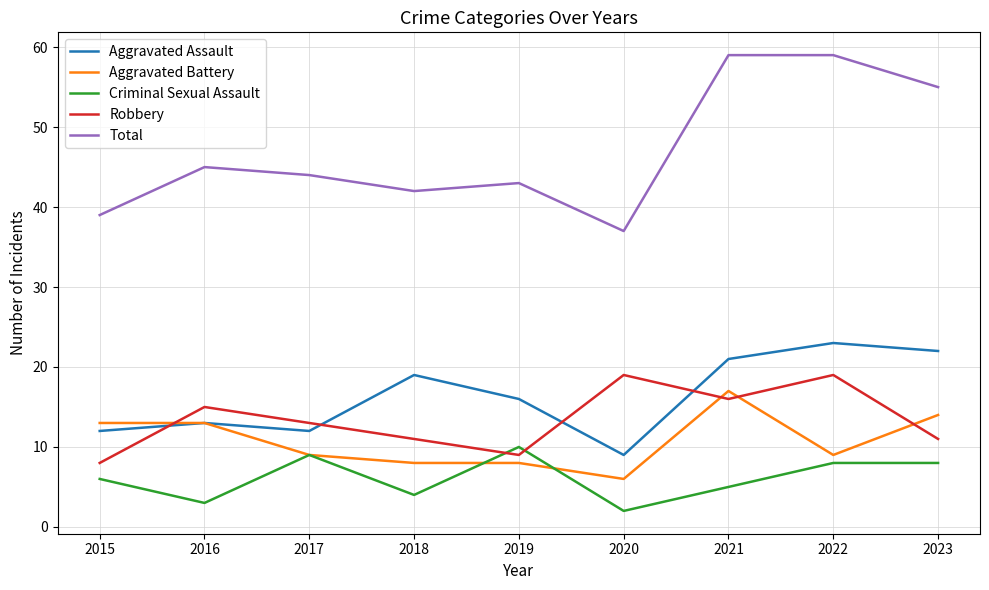

How many lines are shown in the chart?

5